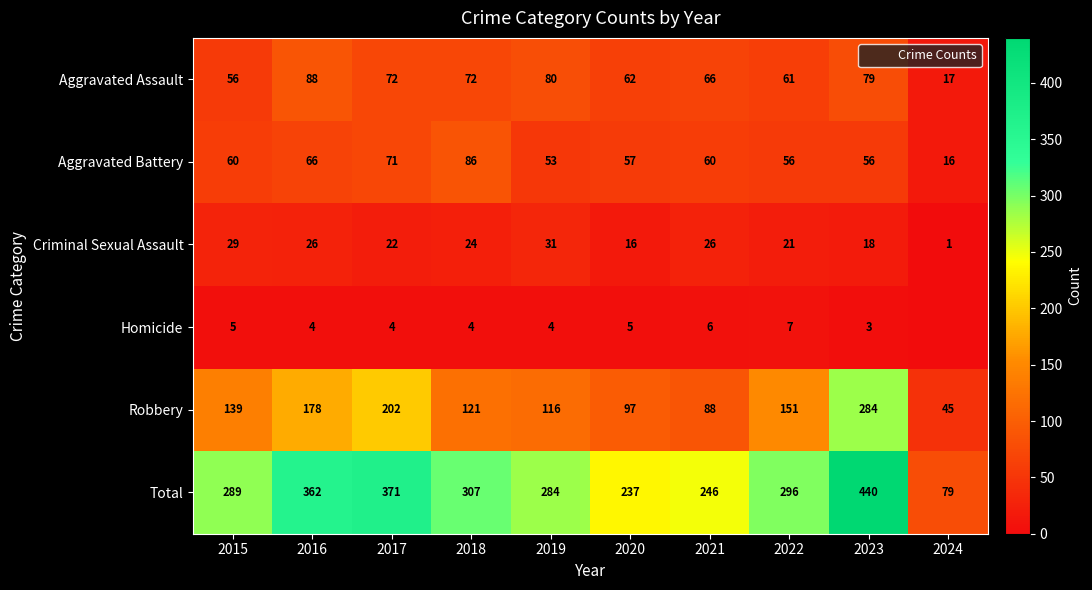

Which category has the highest value in the Homicide series?

2022